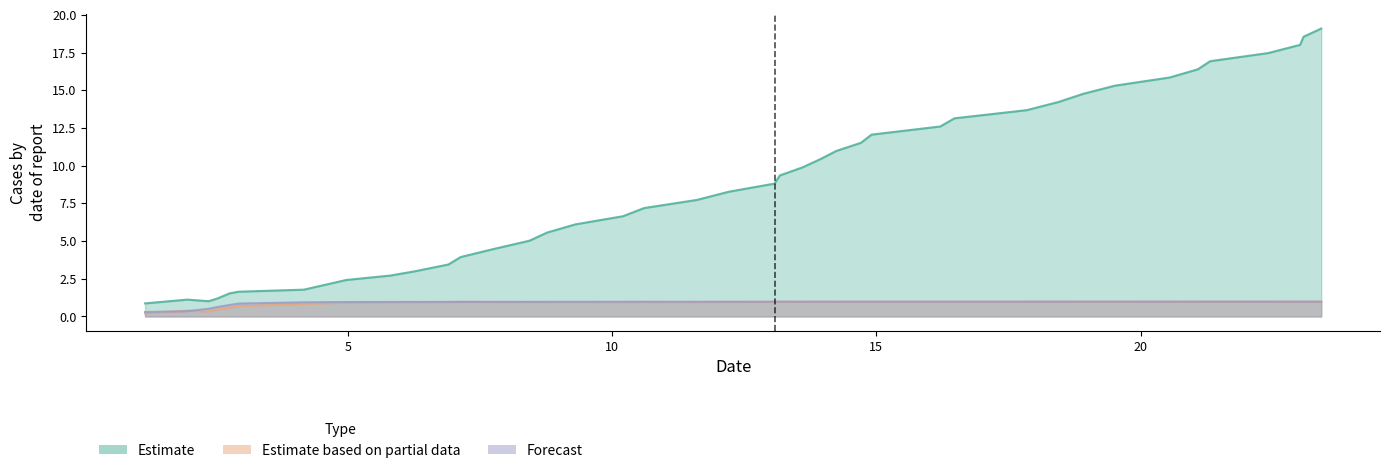

What value does the col_1 series have at 15?

0.9